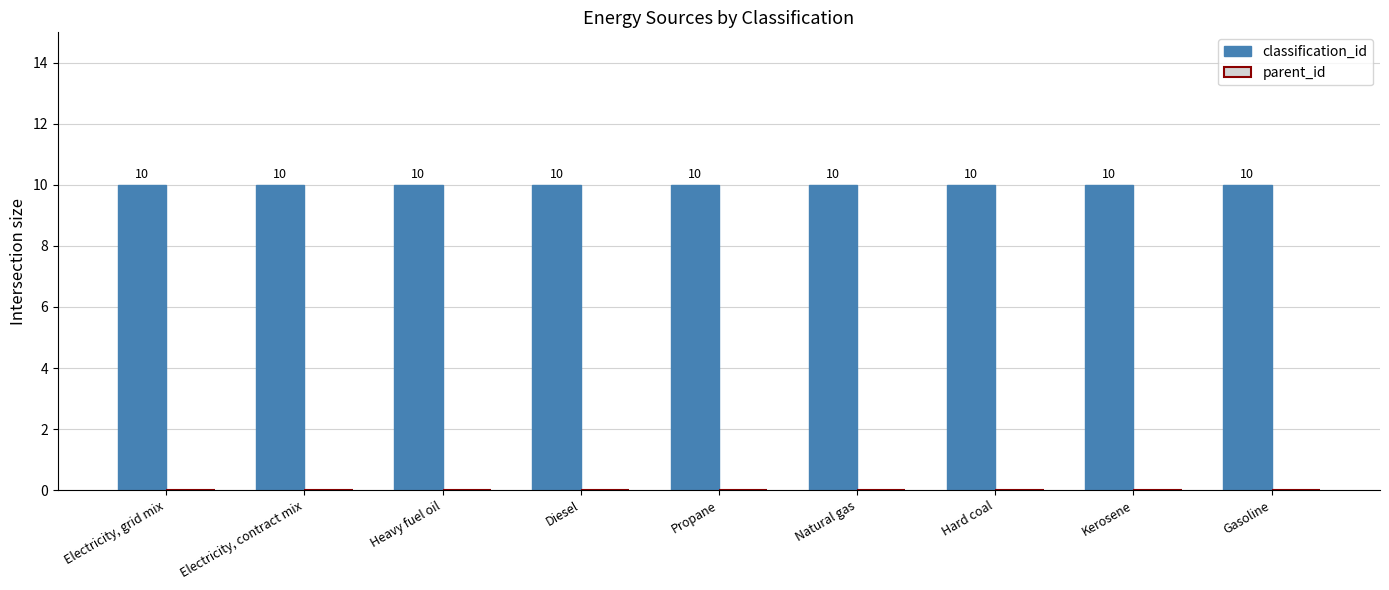

What is the greatest value displayed?

10